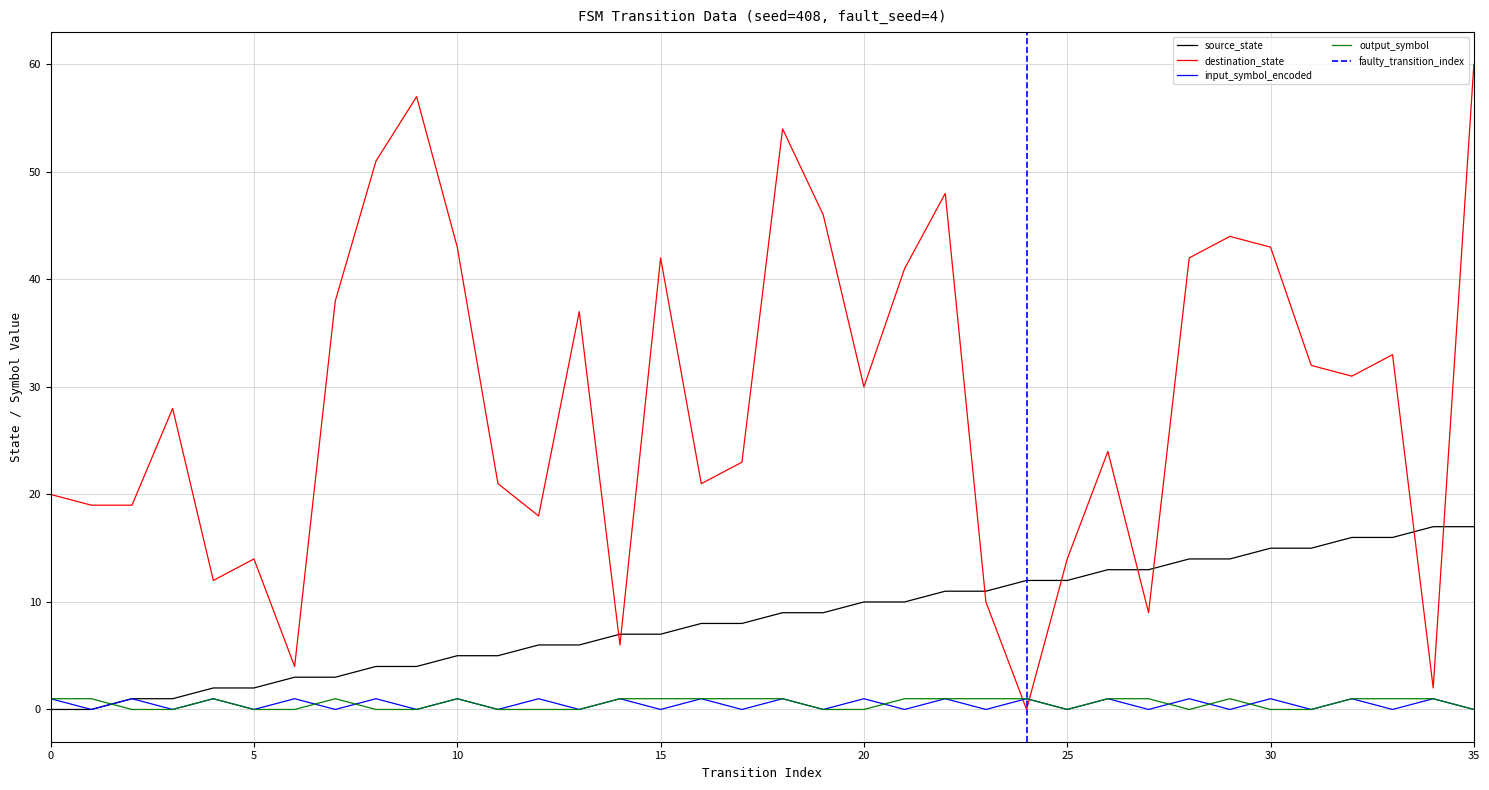

The value of input_symbol_encoded at 17 is 0. True or false?

True